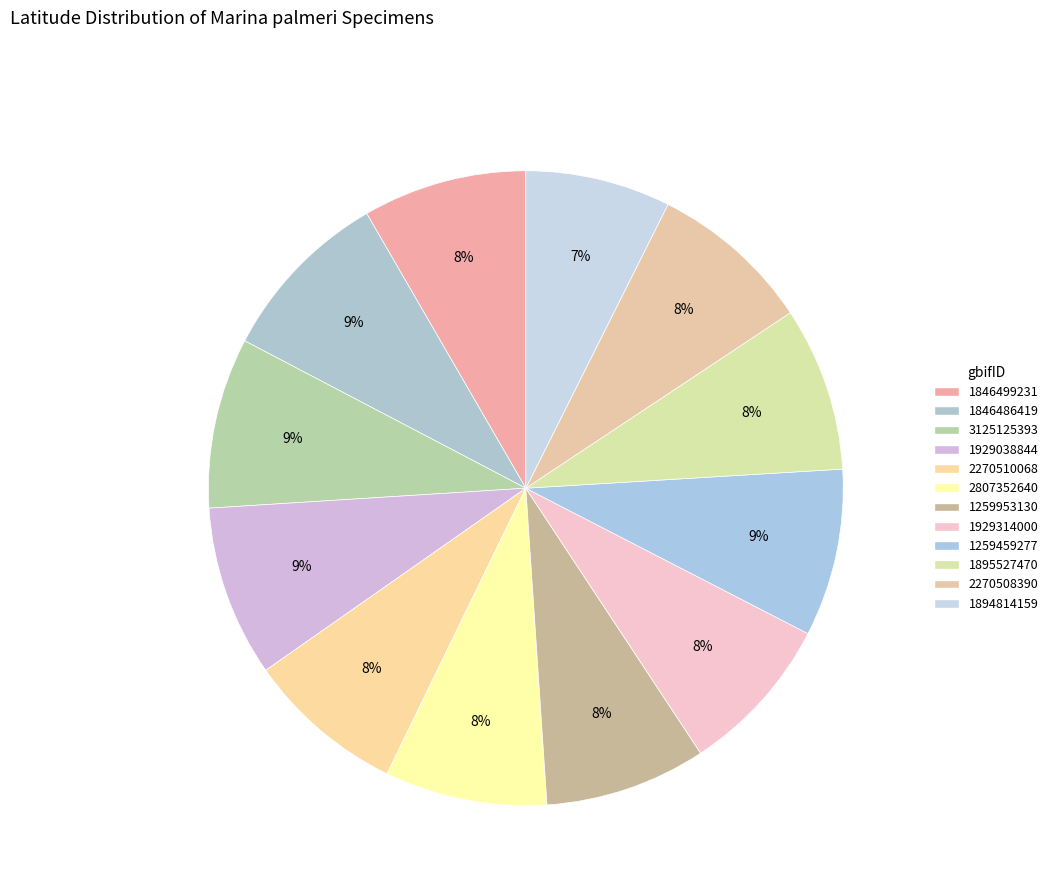

How much of the chart is everything except 2807352640?

91.7%